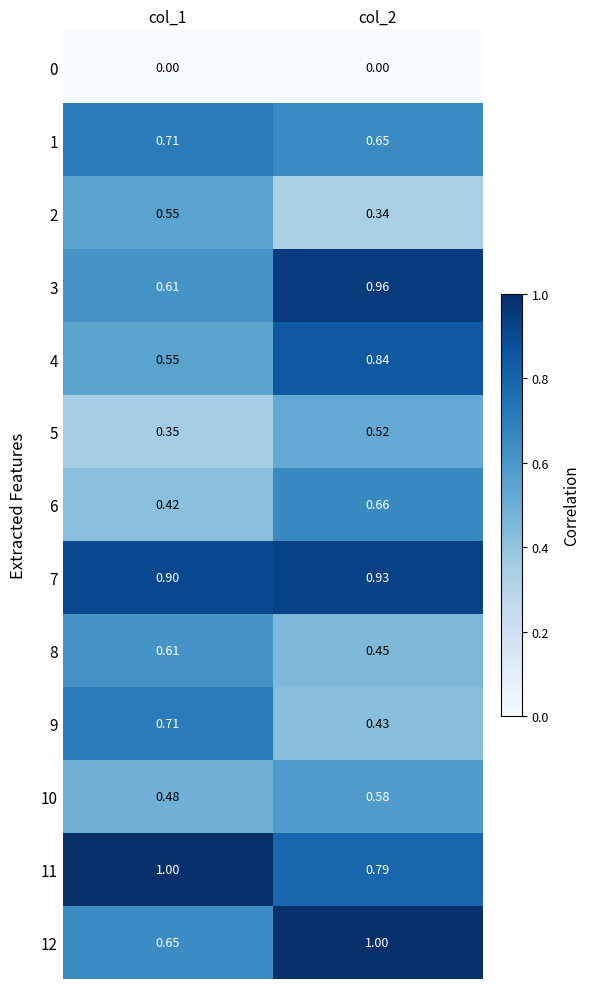

Is the value of 4 at col_1 greater than the value of 8 at col_2?

Yes